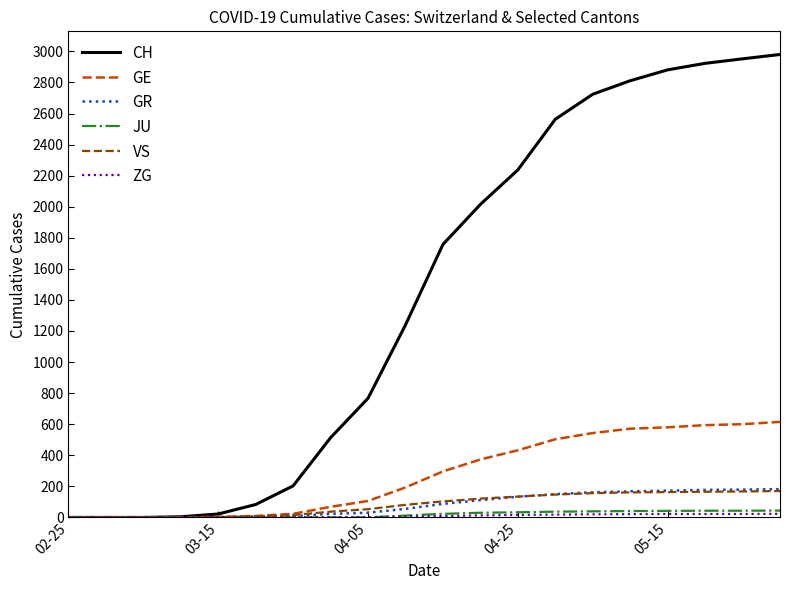

What is the maximum value for CH?

2980